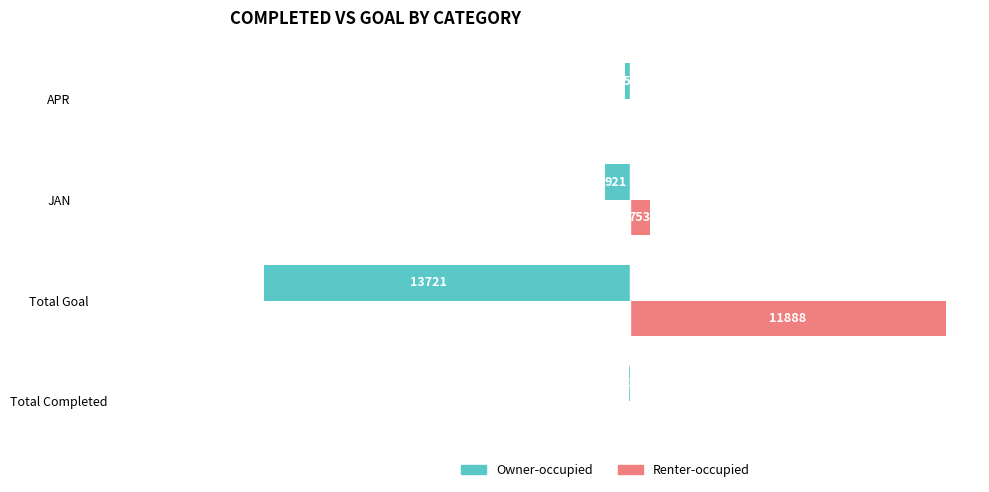

What is the minimum value shown in the chart?

-13721